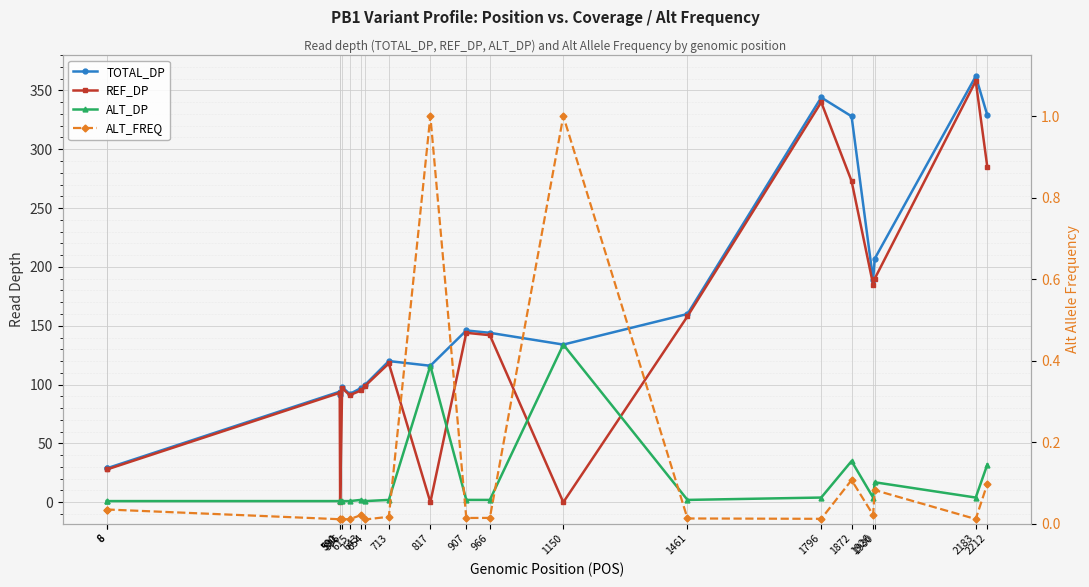

Rank the series at 2183 from highest to lowest value.

TOTAL_DP, REF_DP, ALT_DP, ALT_FREQ